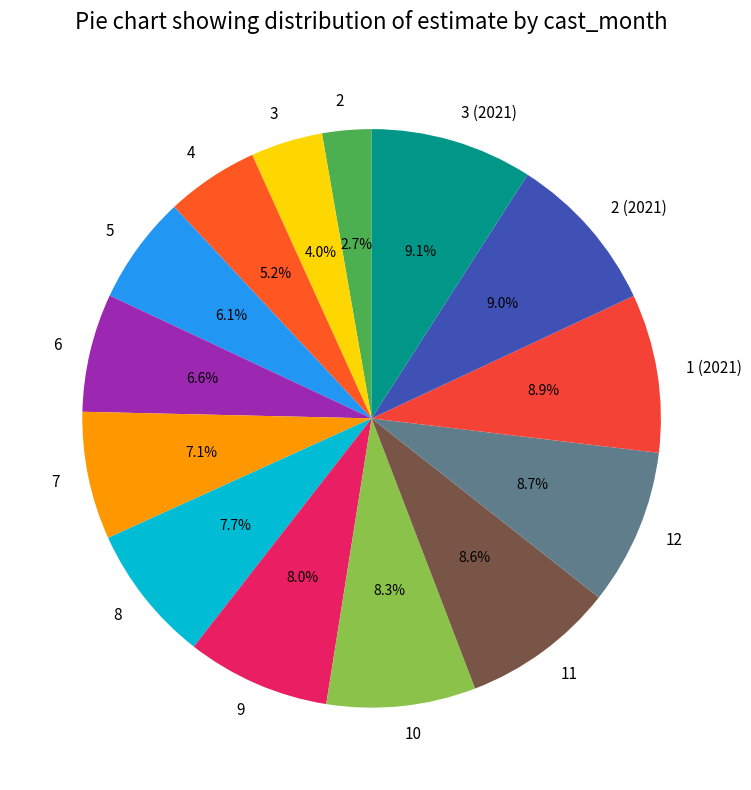

What percentage is the 11 slice, to the nearest percent?

9%